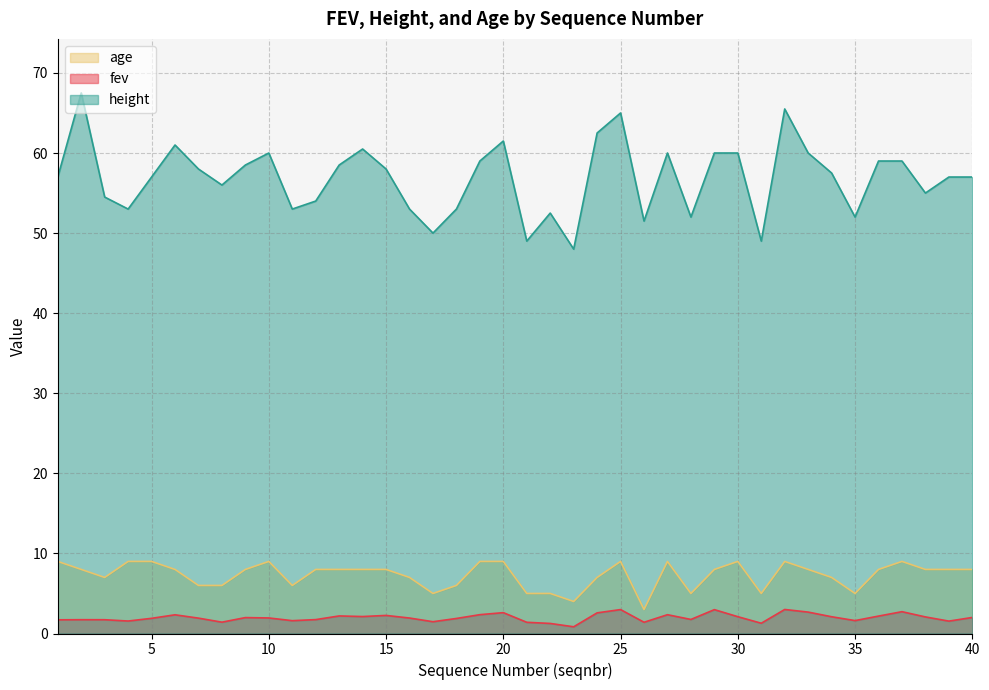

True or false: fev and height intersect in this chart.

False